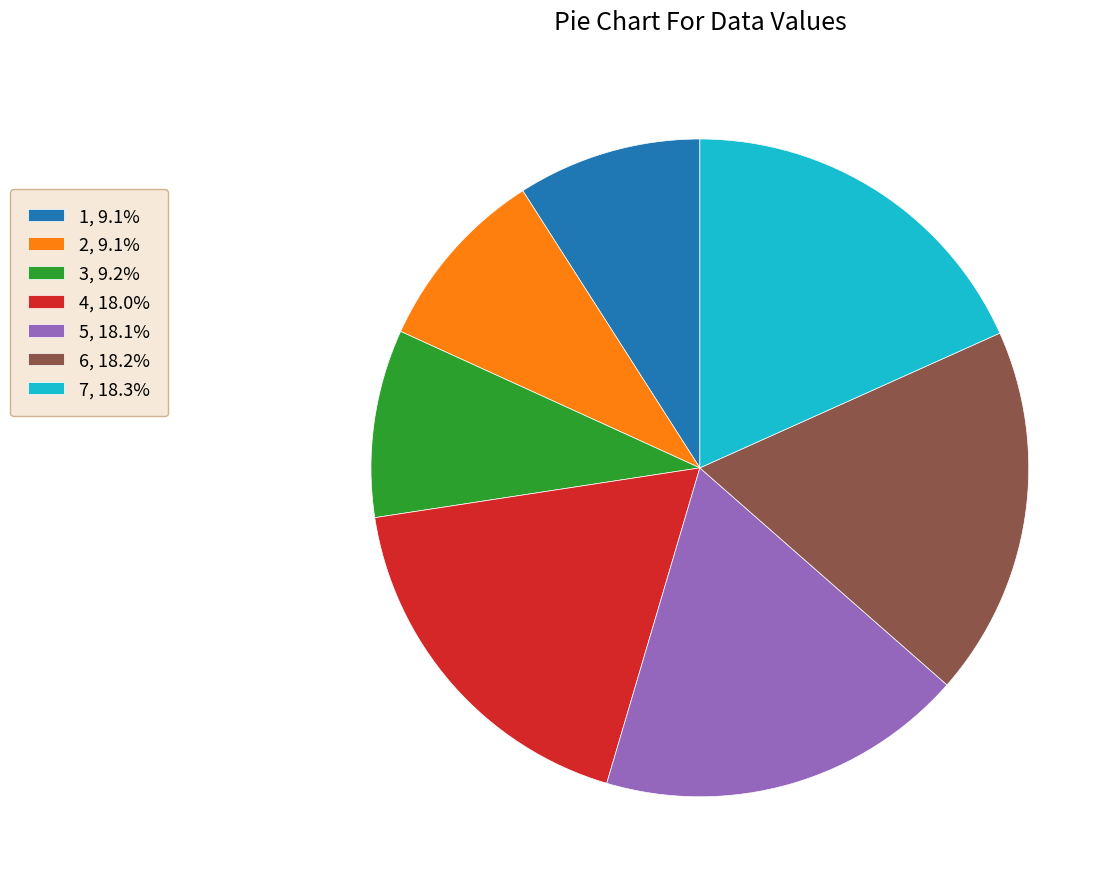

How many slices are in this pie chart?

7